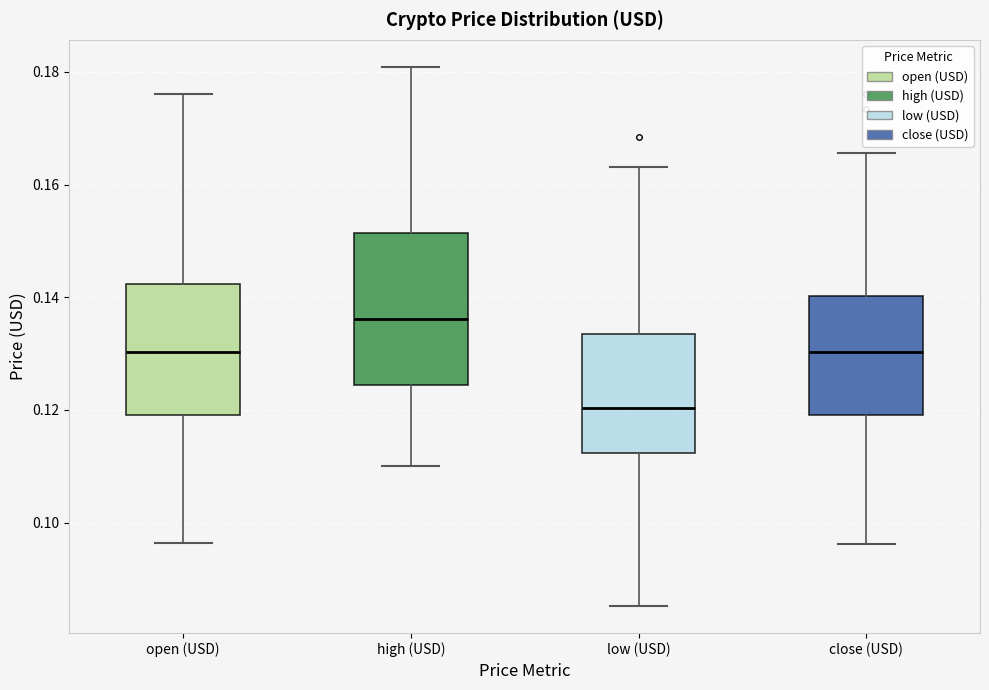

Where does the upper whisker of the box for low (USD) end on the y-axis? The values are not printed on the chart, so give them approximately, as read against the axis.

0.164